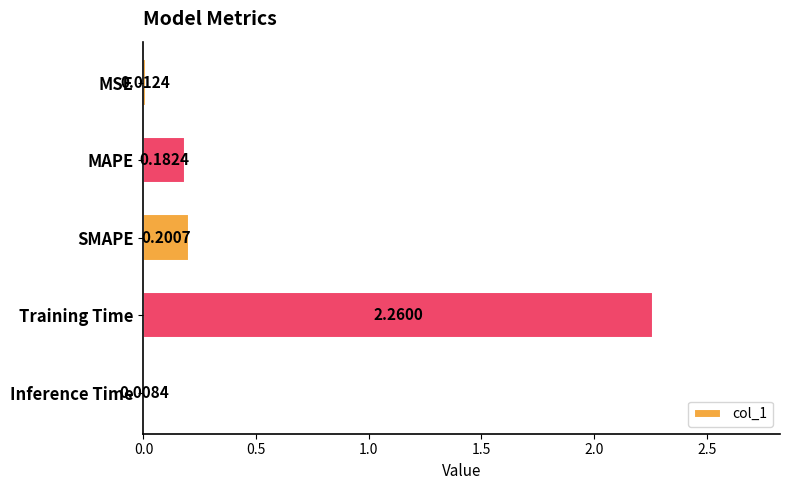

Are the bars horizontal?

Yes